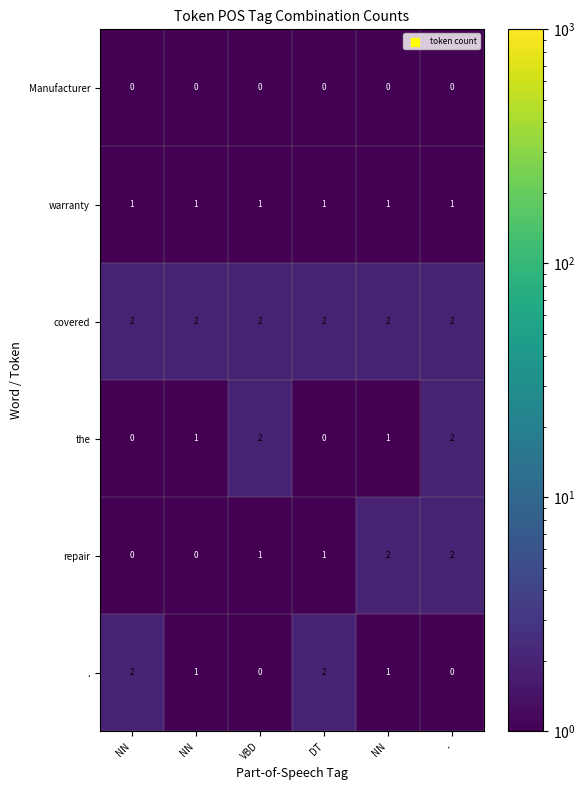

How many values in the repair series are below 1?

2